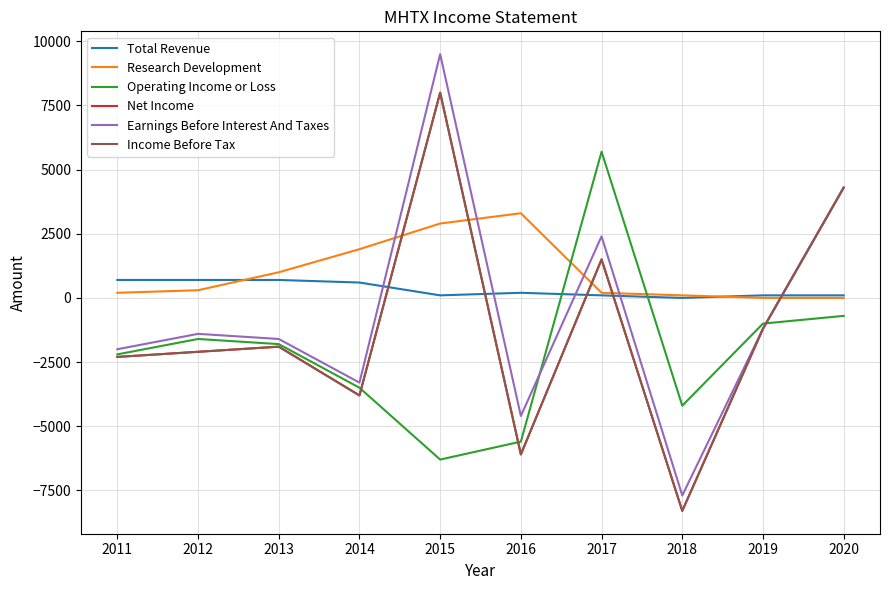

Does the chart display data point markers on the line(s)?

No